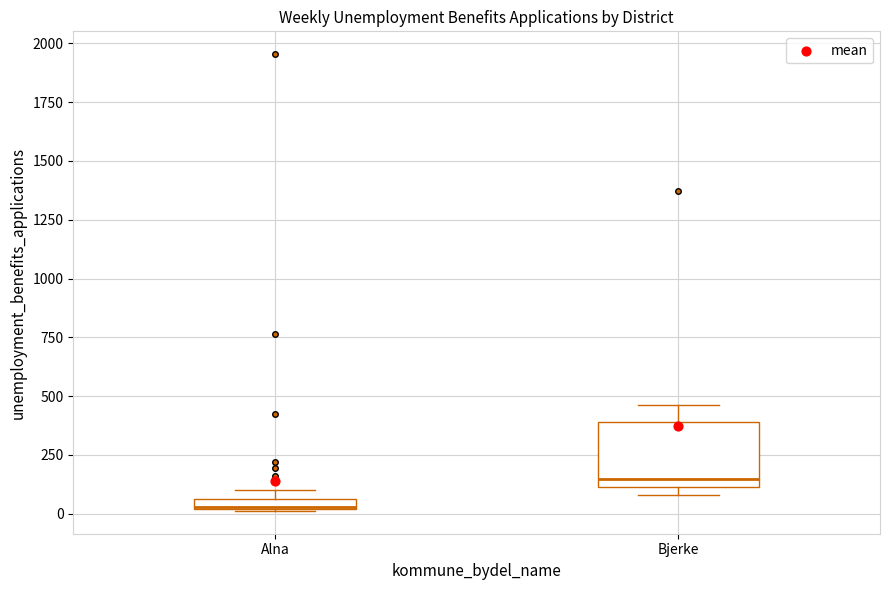

Comparing the boxes themselves (not the whiskers), which one is the tallest?

Bjerke